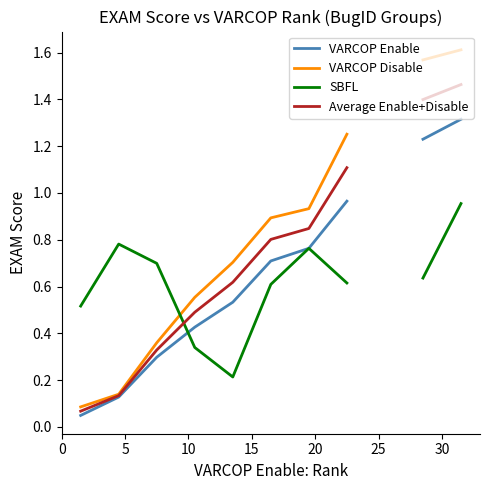

List the series in order of their peak value, highest first.

VARCOP Disable, Average Enable+Disable, VARCOP Enable, SBFL